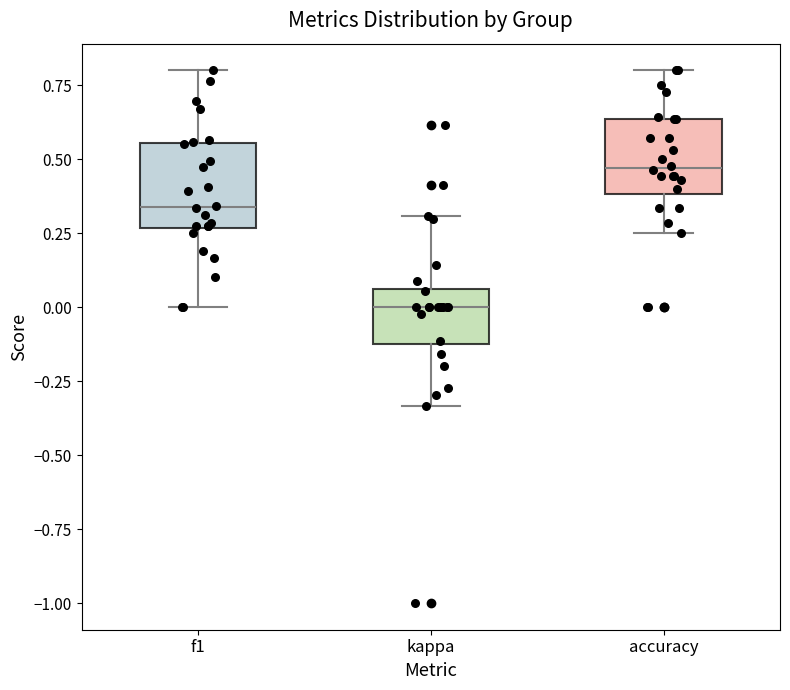

Which box has the highest median line?

accuracy